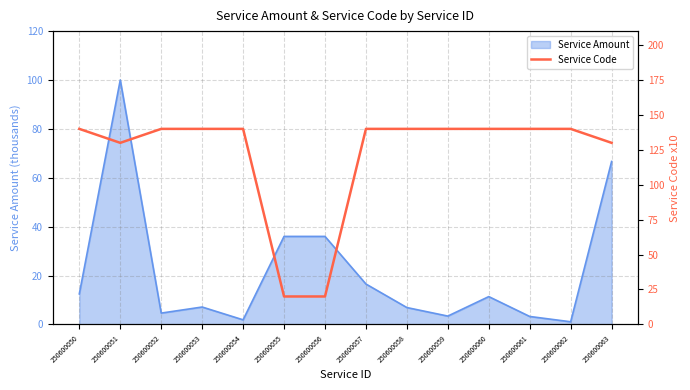

What is the highest value of the Service Amount series?

100.0